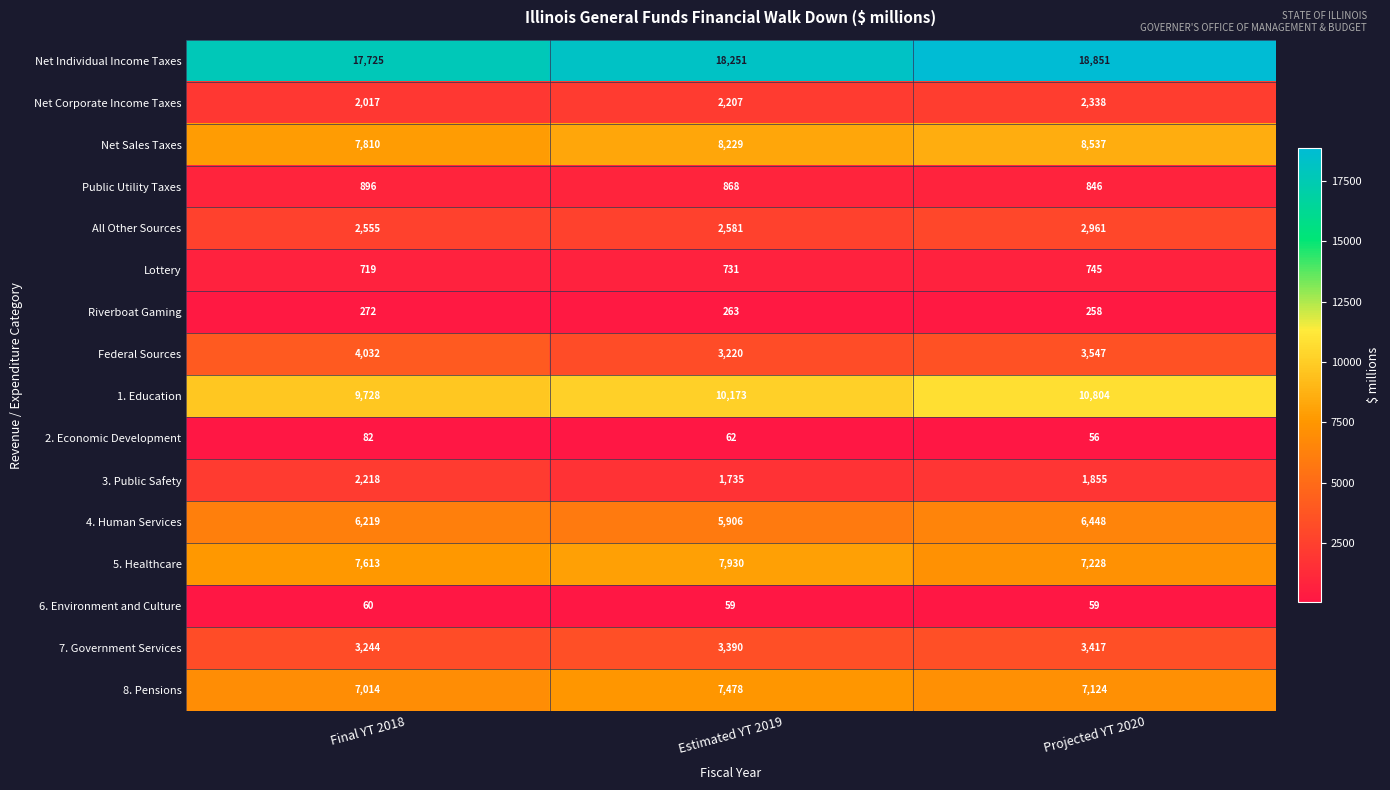

What is the sum of all Lottery values?

2195